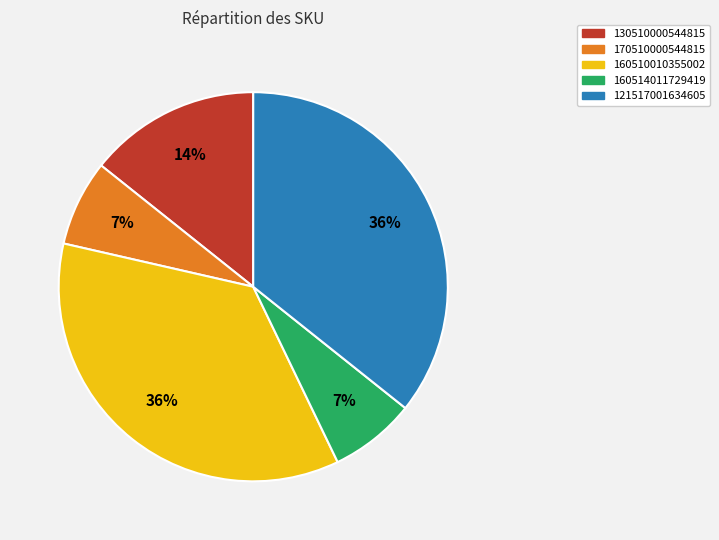

True or false: 130510000544815 accounts for 14% of the total.

True